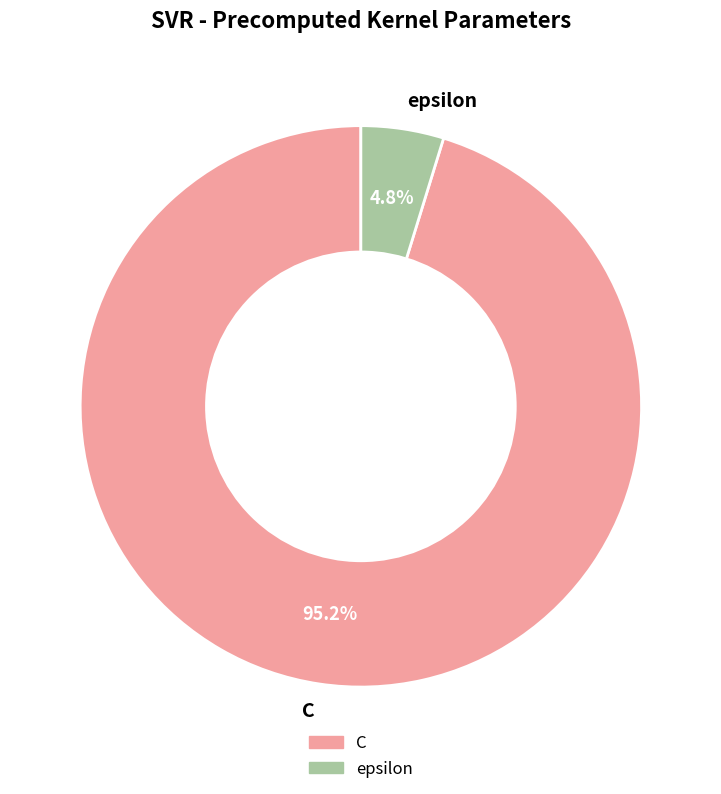

To the nearest percent, what percentage of the pie is epsilon?

5%